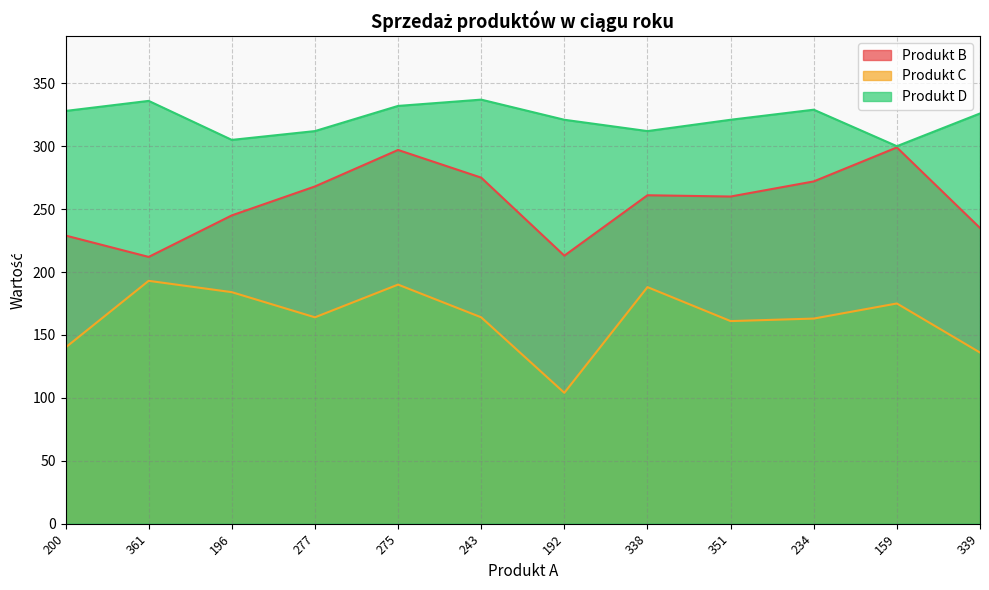

What is the maximum value for Produkt B?

299